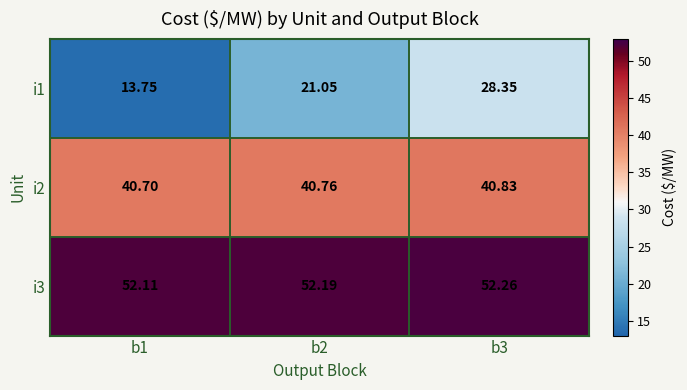

What is the spread (max minus min) of values at b3?

23.9